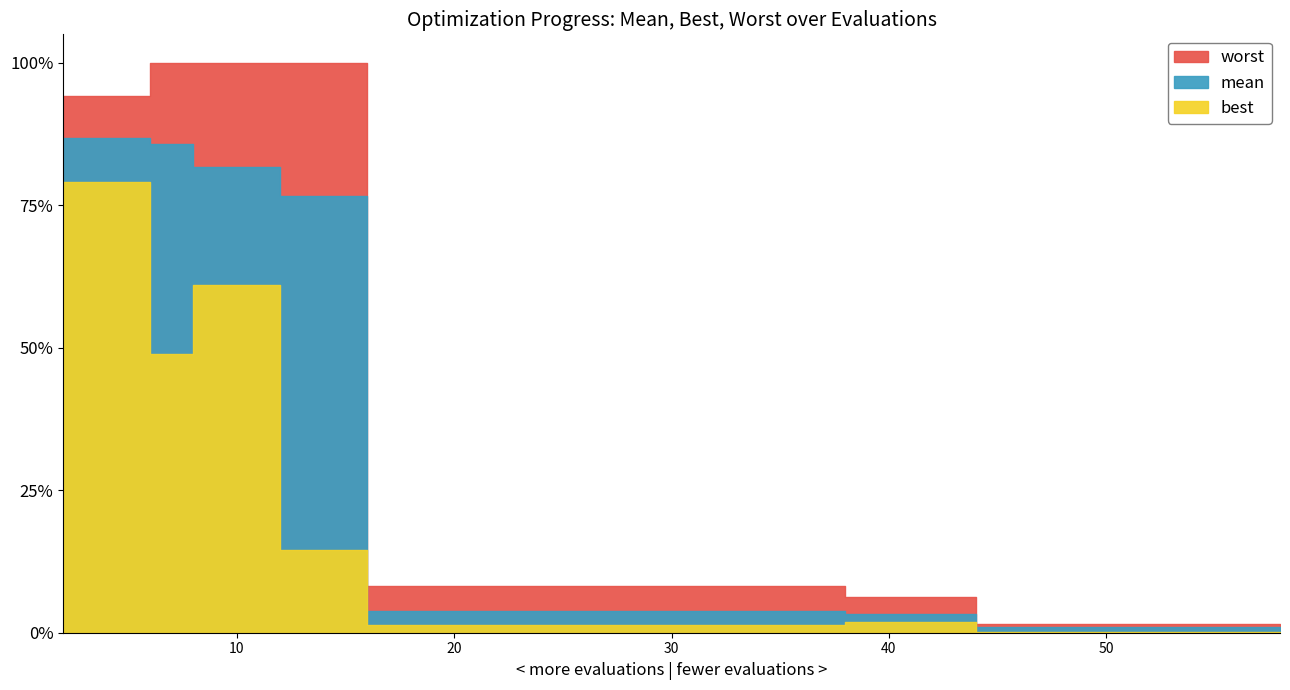

Between 6 and 54, which series saw the biggest shift?

worst